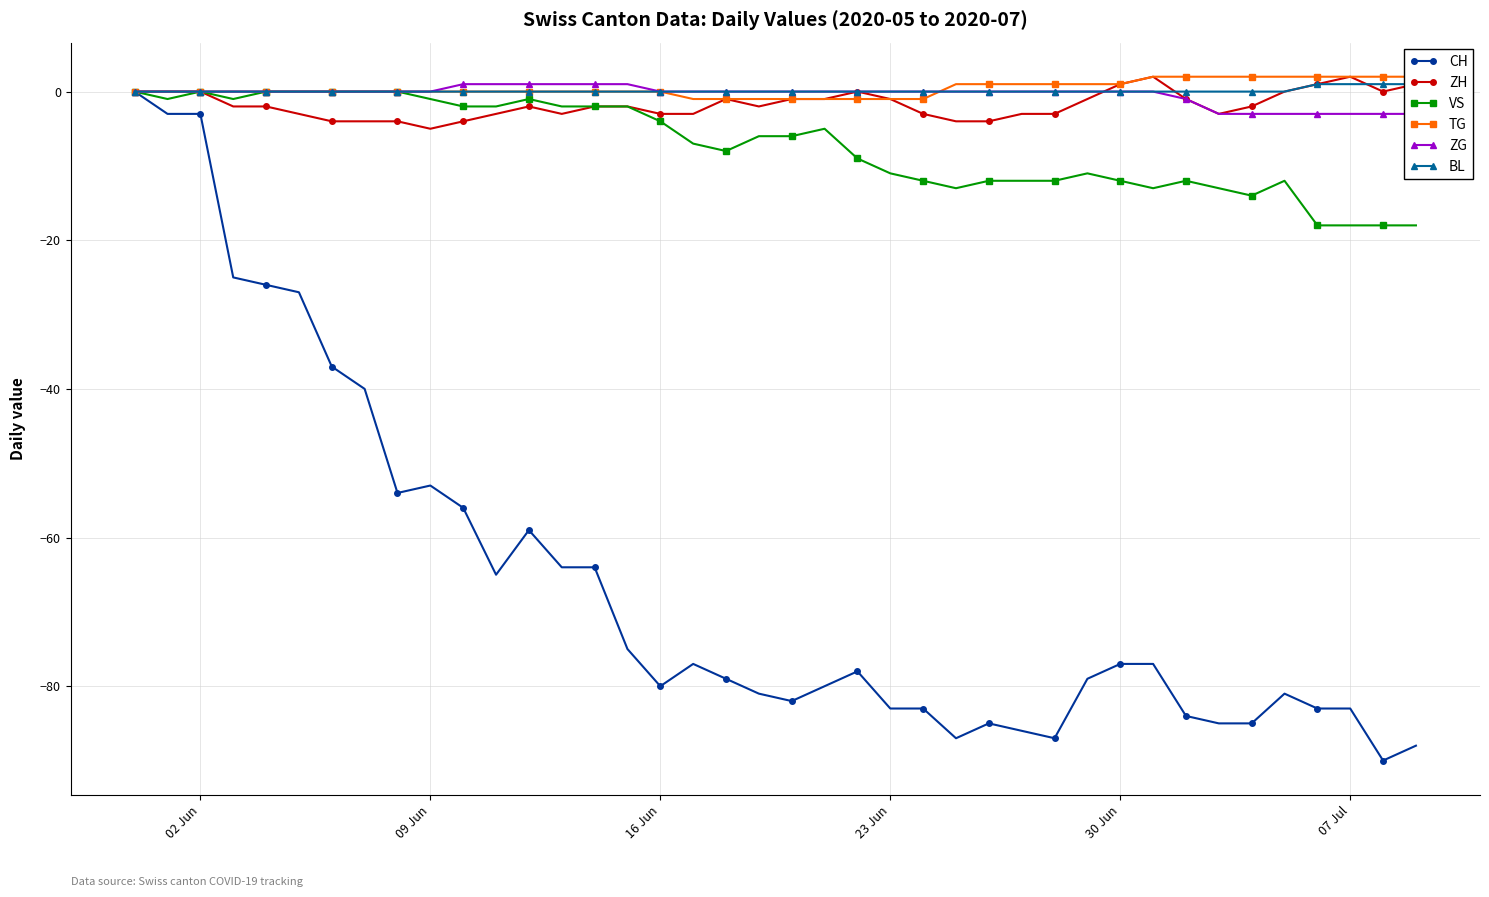

Which series has the largest total across all categories?

TG